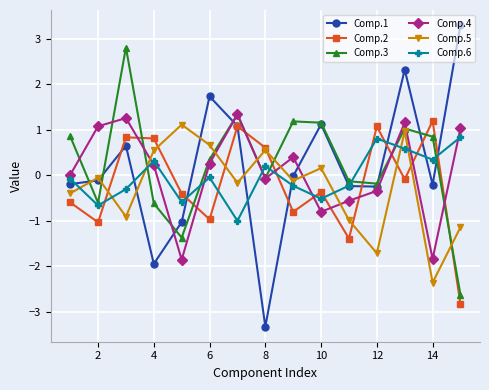

True or false: Comp.2 and Comp.3 cross at least once.

True